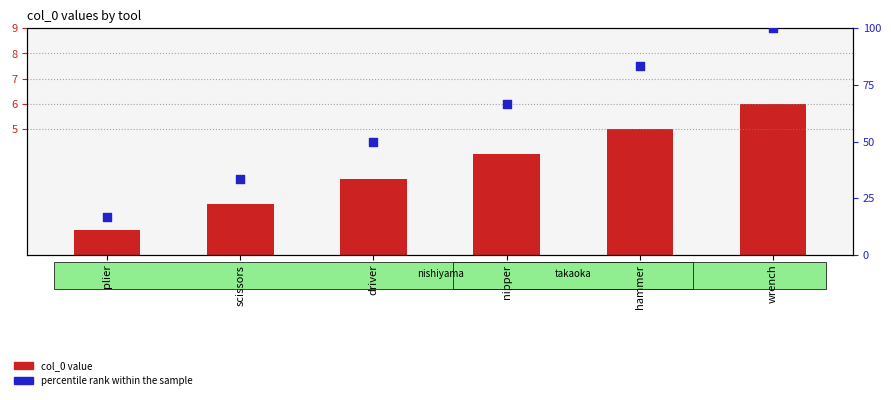

Which series contains the lowest Y value?

col_0 value